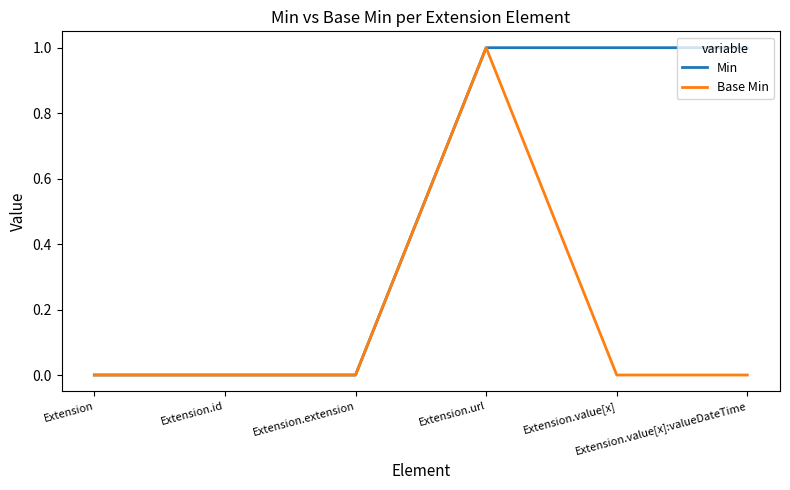

What is the sum of all Min values?

3